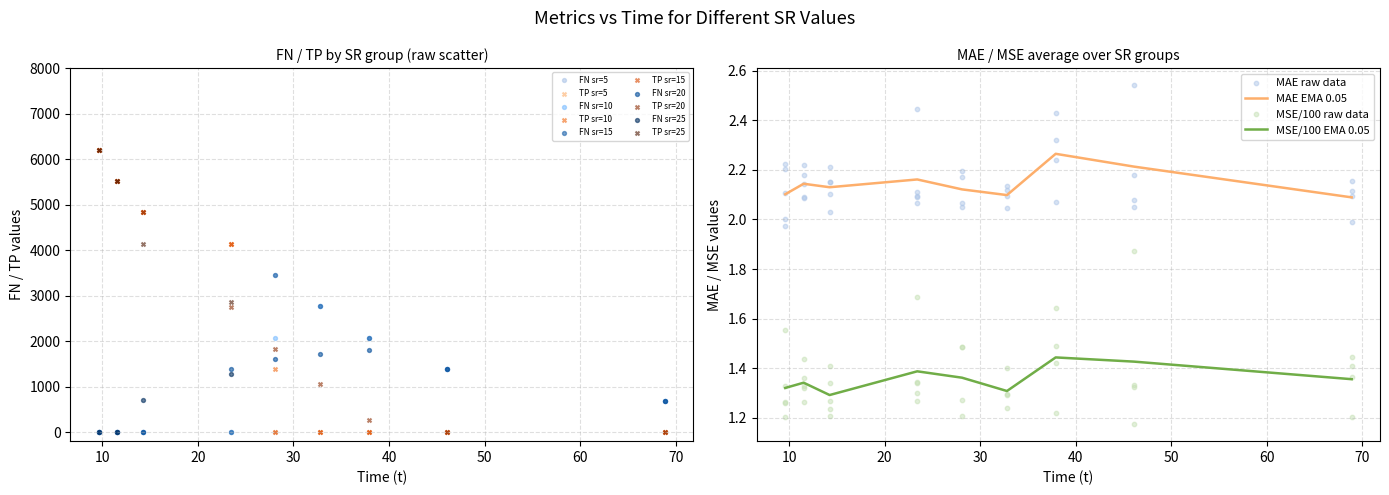

At how many categories does at least one series exceed 1?

40